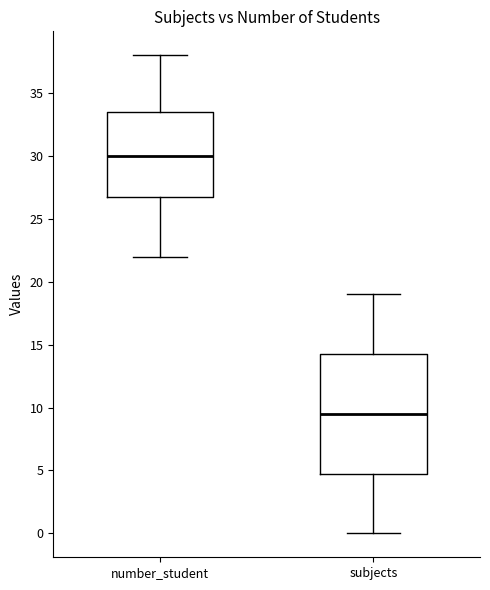

Reading left to right, transcribe this box plot: for each box, give where its median line is, the range the box spans, and where its two whiskers end, as read against the y-axis. The values are not printed on the chart, so give them approximately, as read against the axis.

number_student: median 30.0, box 27.0 to 33.5, whiskers 22.0 to 38.0
subjects: median 9.5, box 5.0 to 14.5, whiskers 0.0 to 19.0